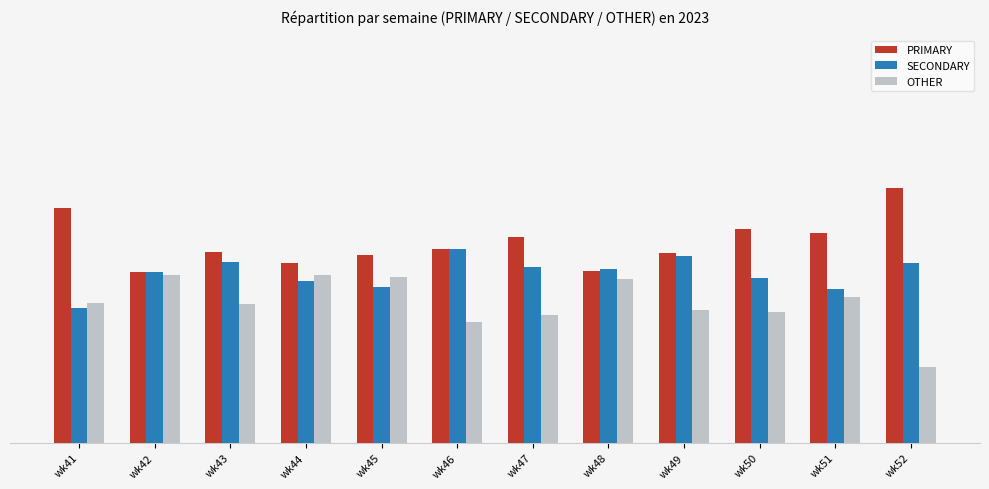

What are all the series names shown in the legend?

PRIMARY, SECONDARY, OTHER